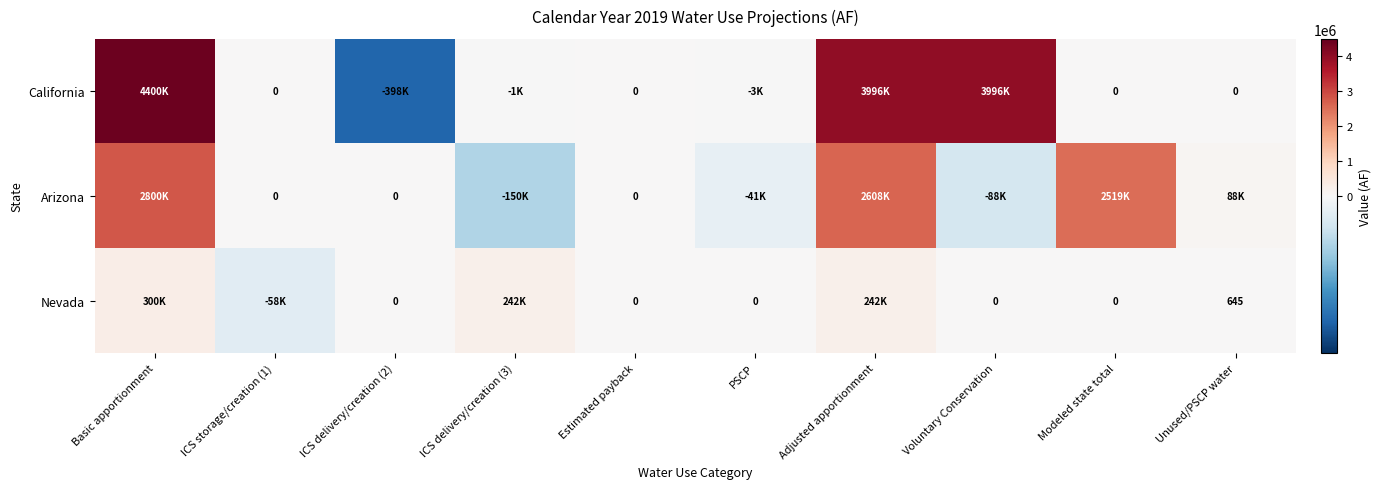

Rank the series by their average value, from lowest to highest.

Nevada, Arizona, California